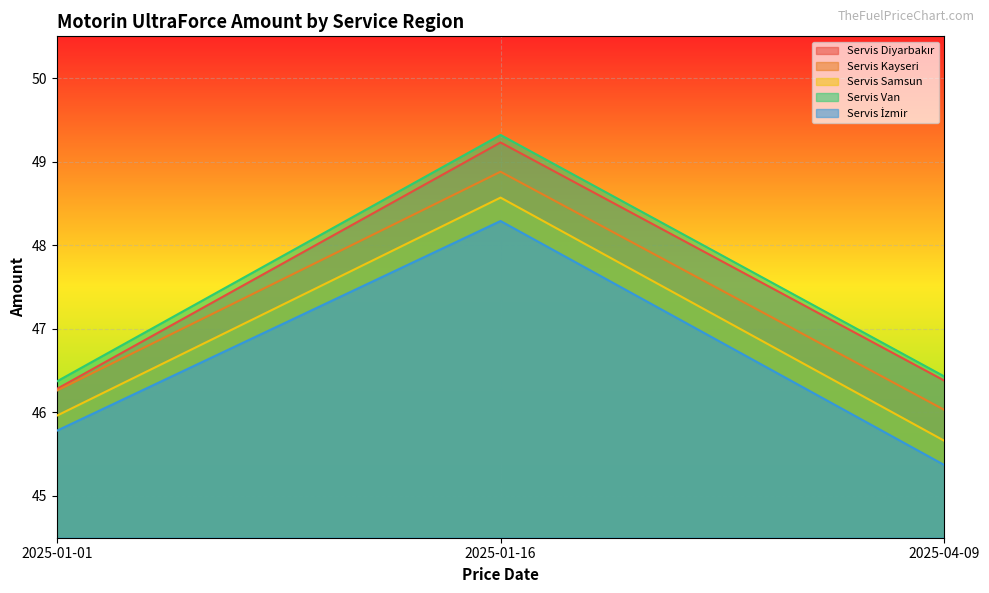

How many lines are shown in the chart?

5